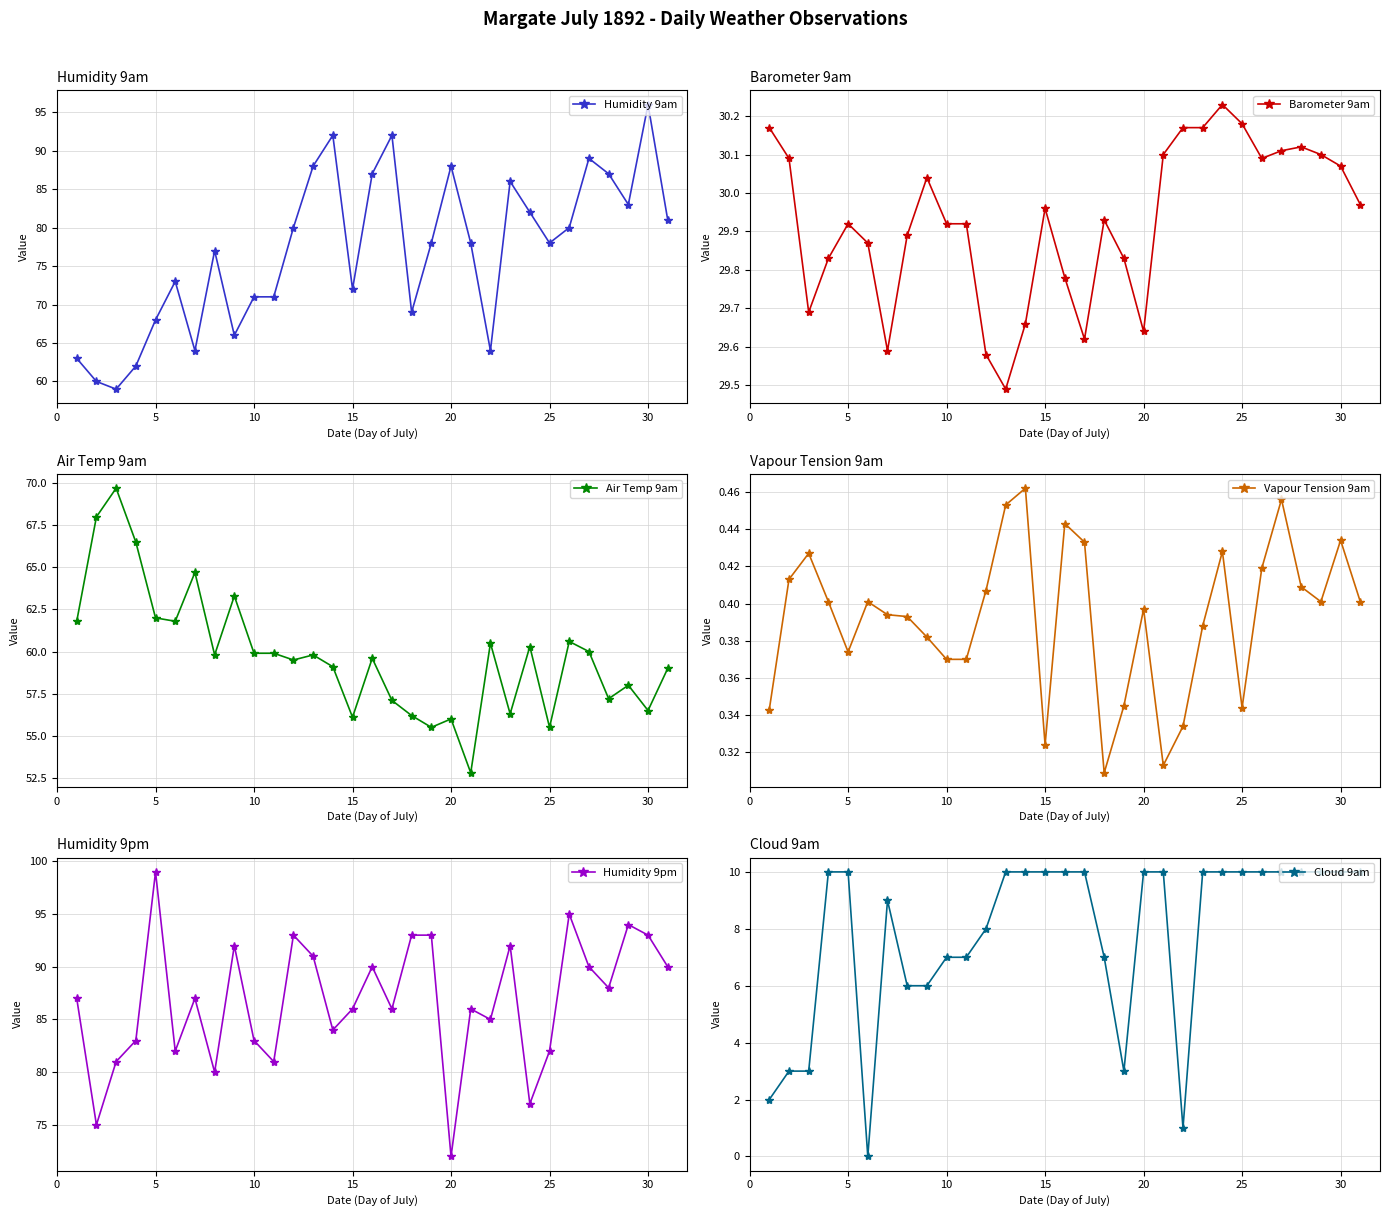

How many data points does each series have?

31